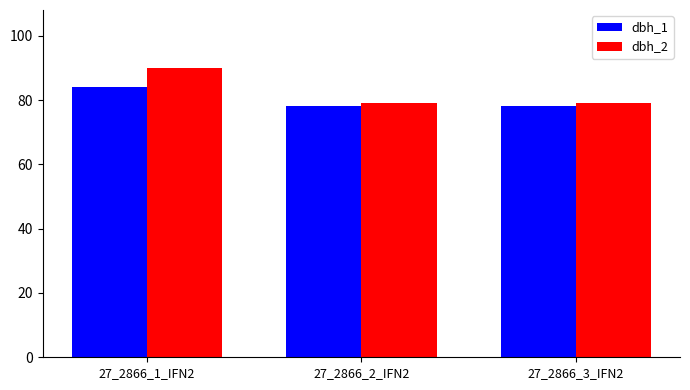

What is the total value across all series at 27_2866_2_IFN2?

157